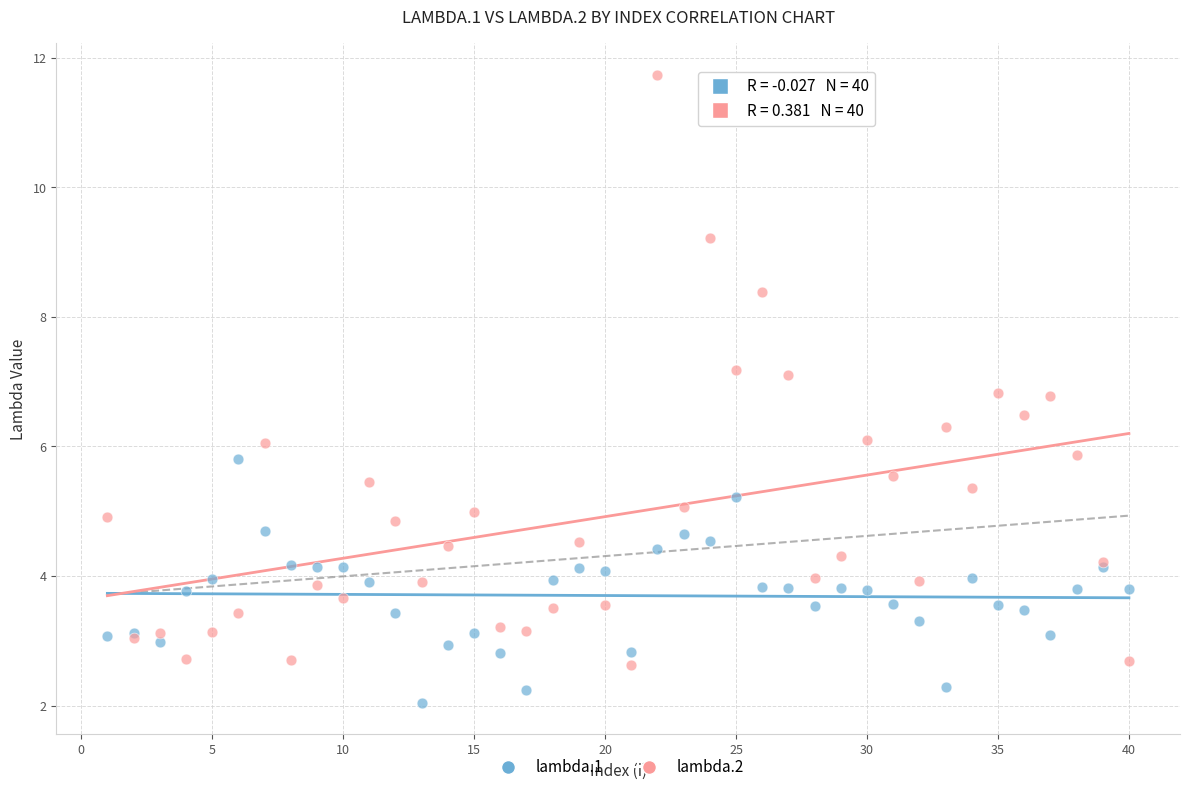

Which series contains the highest Y value?

lambda.2